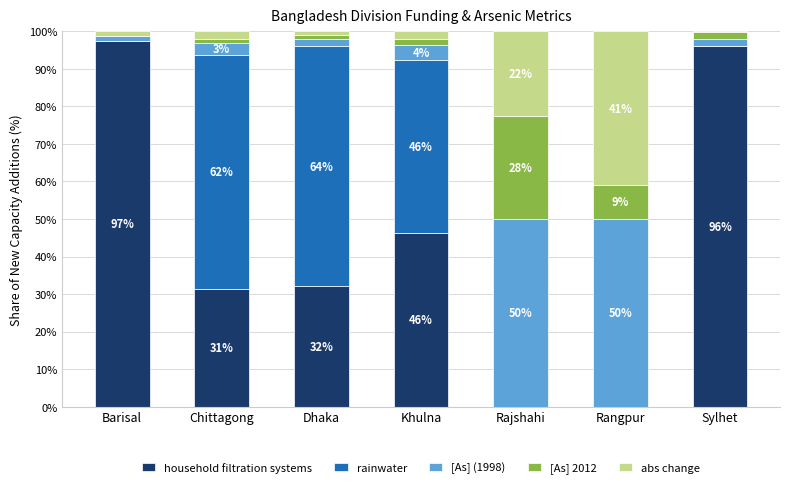

Are the bars grouped side by side (vs. stacked)?

No